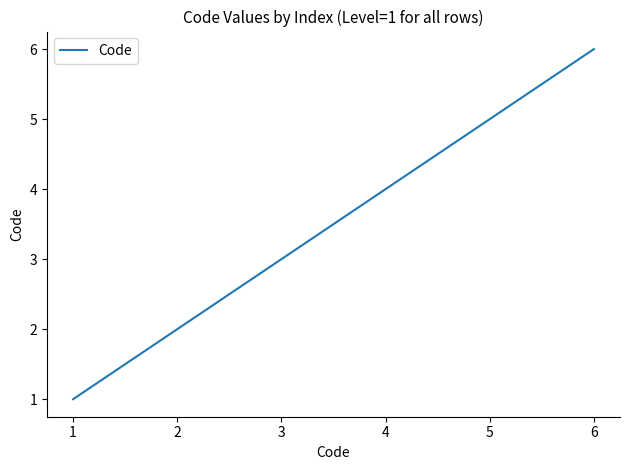

Which has a higher value, 4 or 1?

4